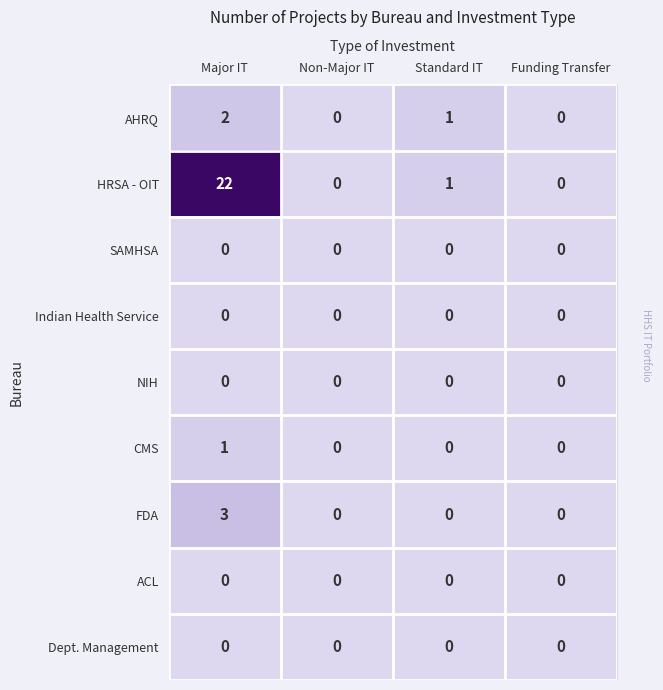

Which series has the largest range (max minus min)?

HRSA - OIT